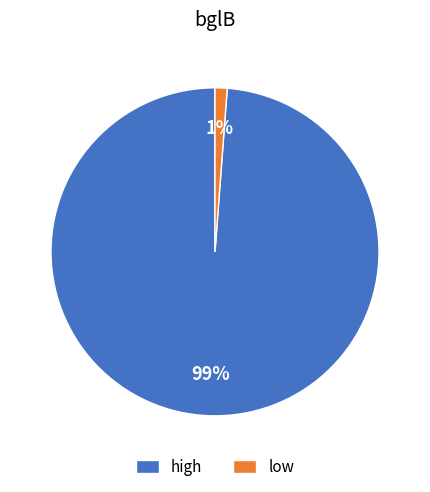

Is it true that low is 9% of the pie?

False